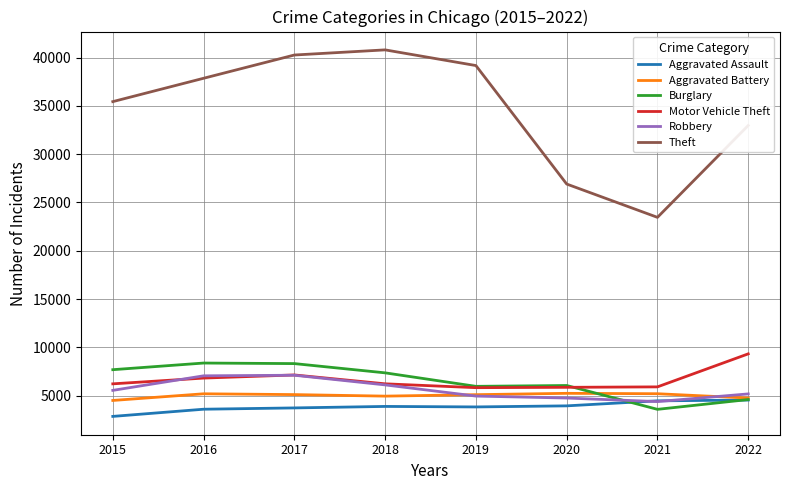

How many lines are shown in the chart?

6